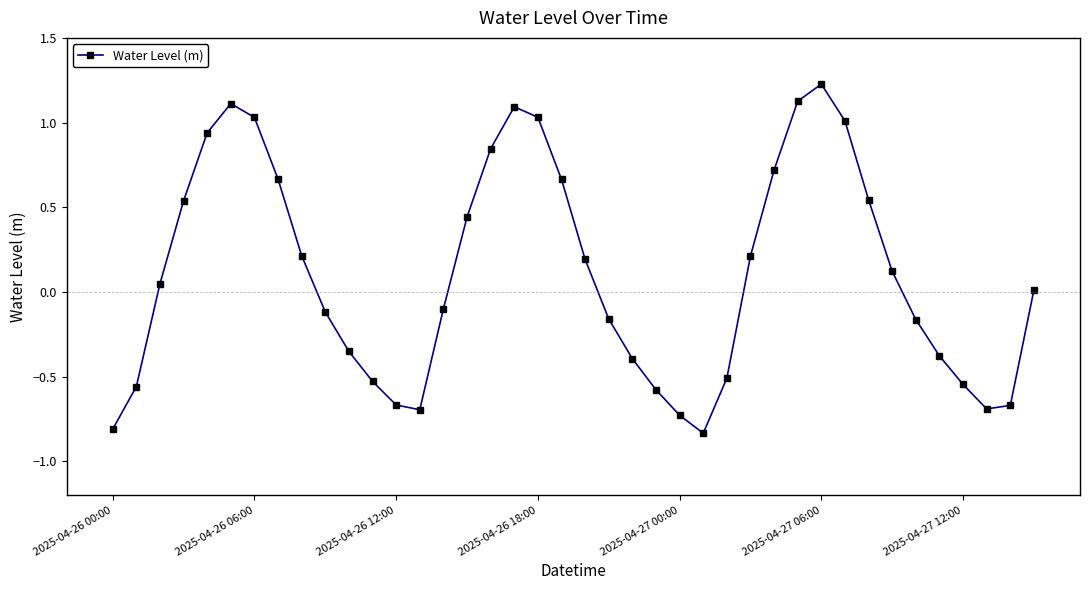

What is the greatest value displayed?

1.2